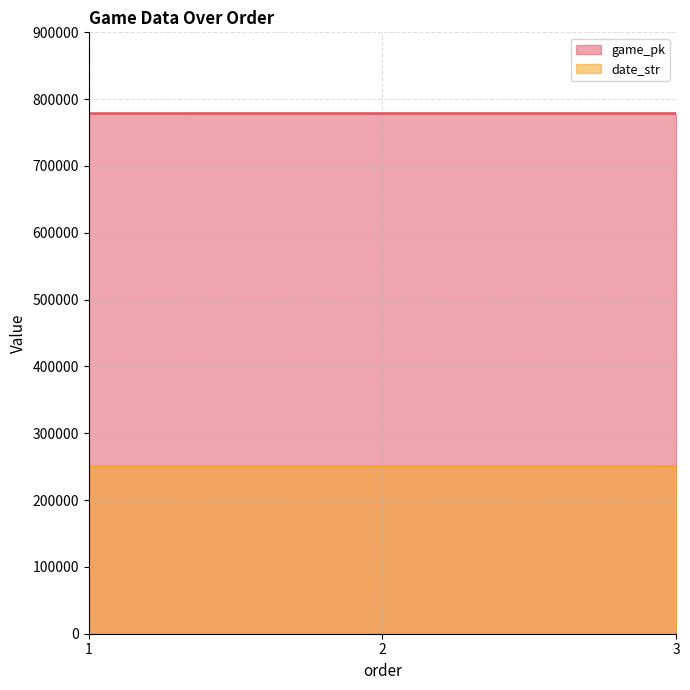

True or false: game_pk has a value of 199233 at 3.

False